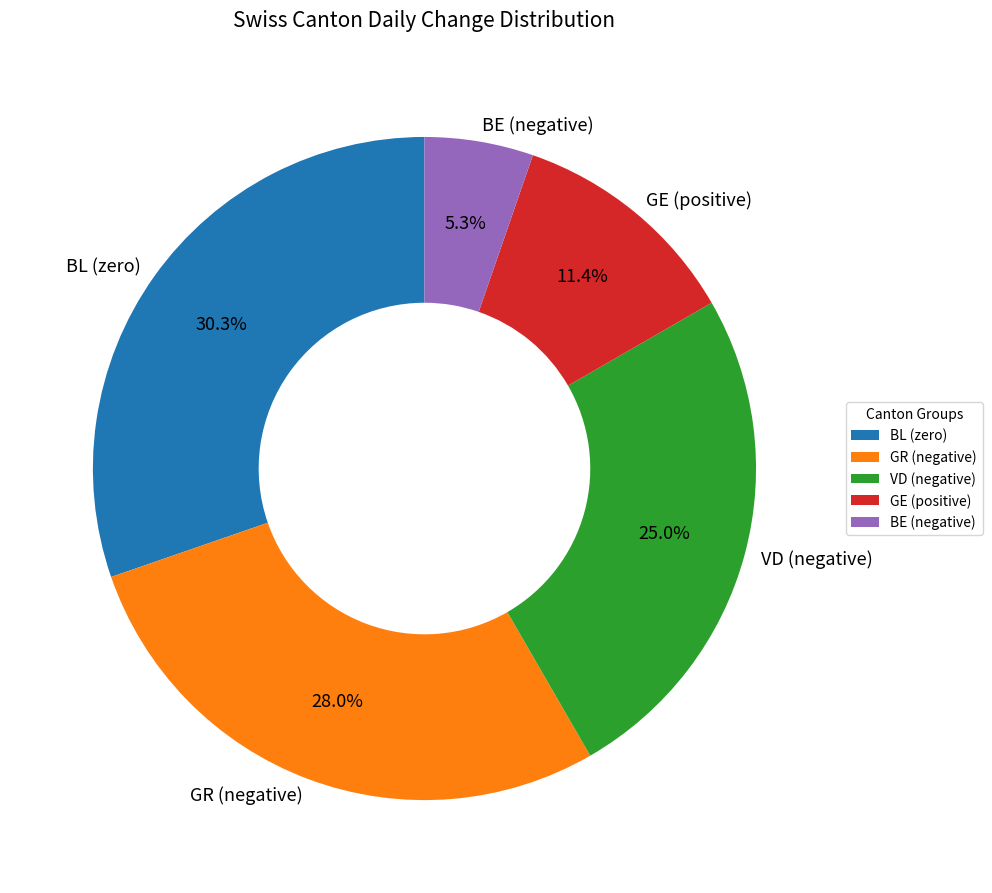

Combined, what portion of the pie is GR (negative) and BE (negative)?

33.3%